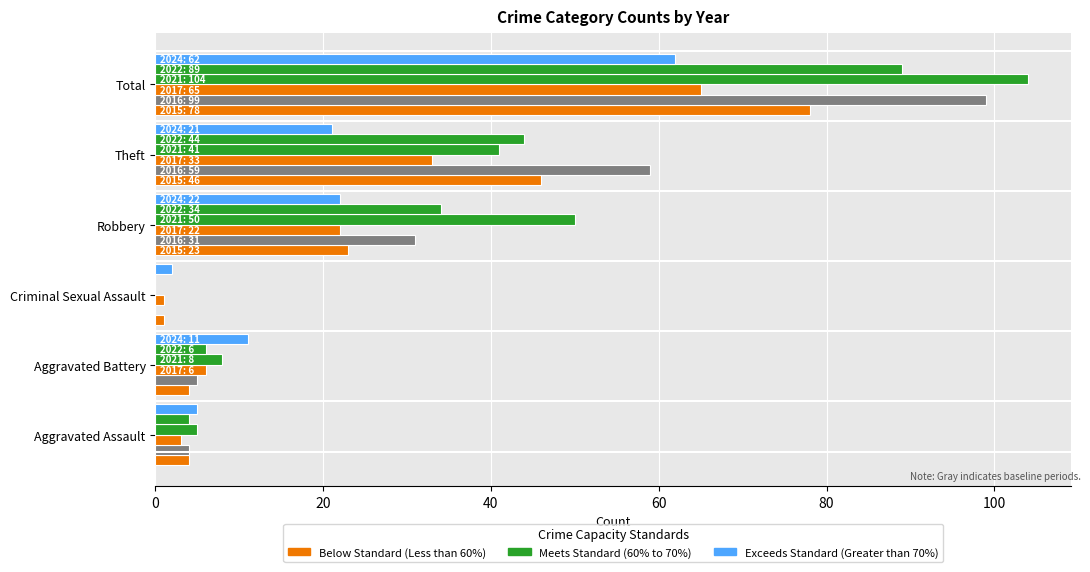

The 2015 series shows 0 at Criminal Sexual Assault. True or false?

False